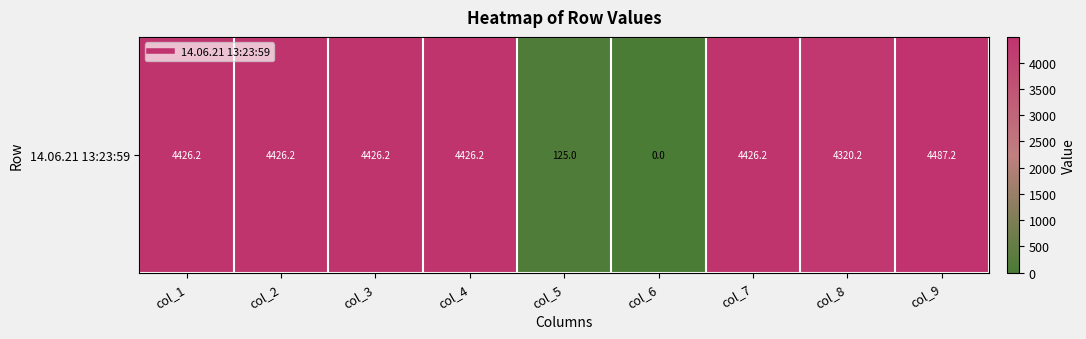

What is the greatest value displayed?

4487.2